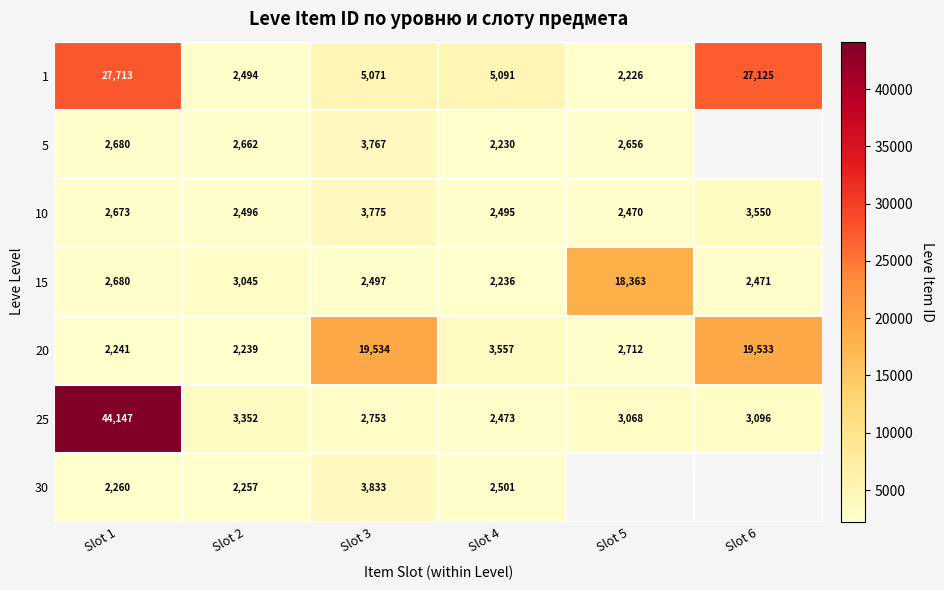

At which label does 20 reach its minimum?

Slot 2